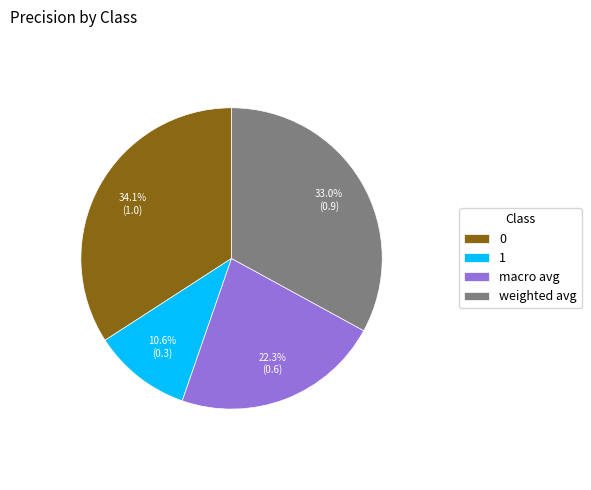

What percentage is the weighted avg slice, to the nearest percent?

33%